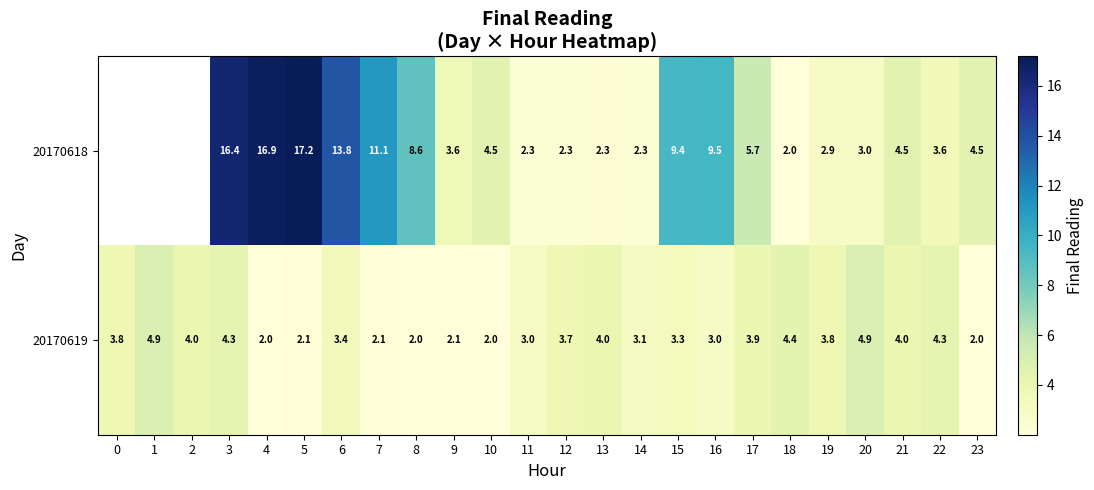

Is it true that 20170618 equals 9.6 at 3?

False